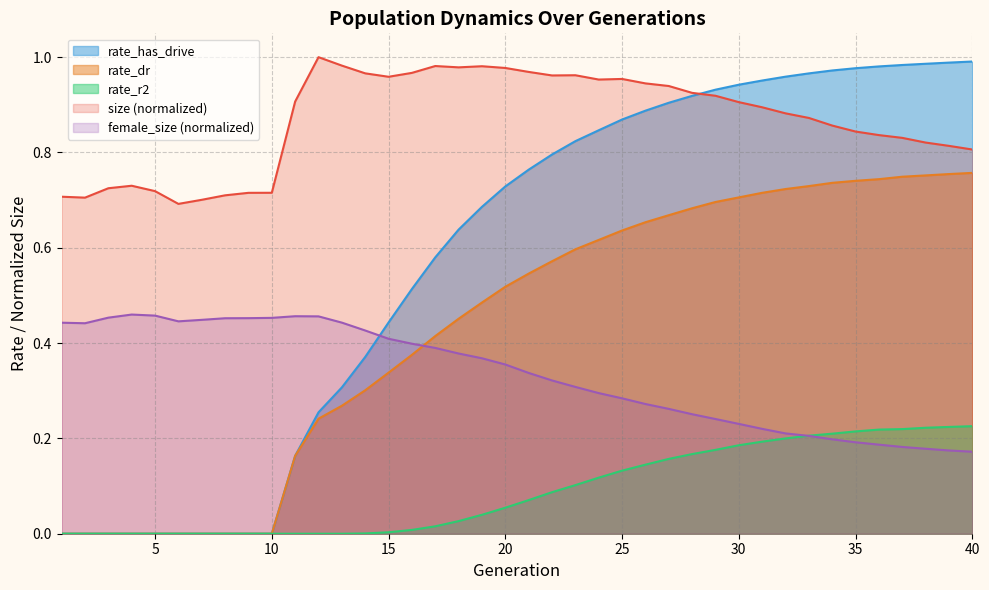

Is it true that size equals 1.1 at 7?

False